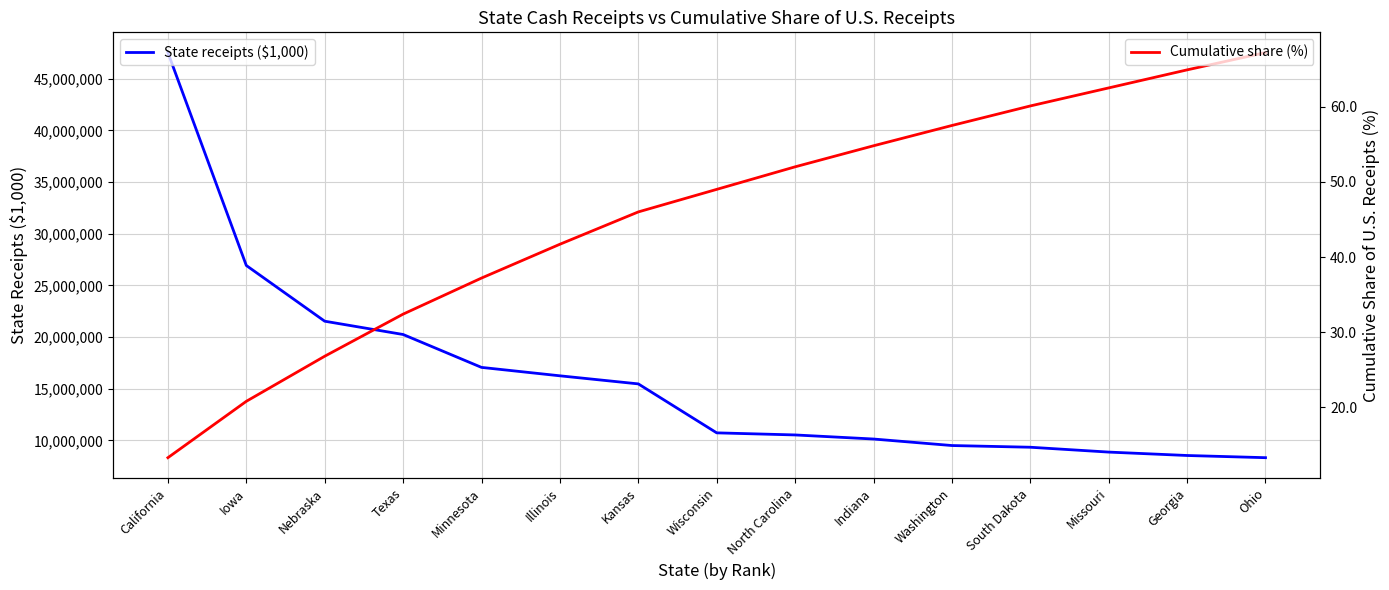

True or false: Cumulative share (%) and State receipts ($1,000) cross at least once.

False